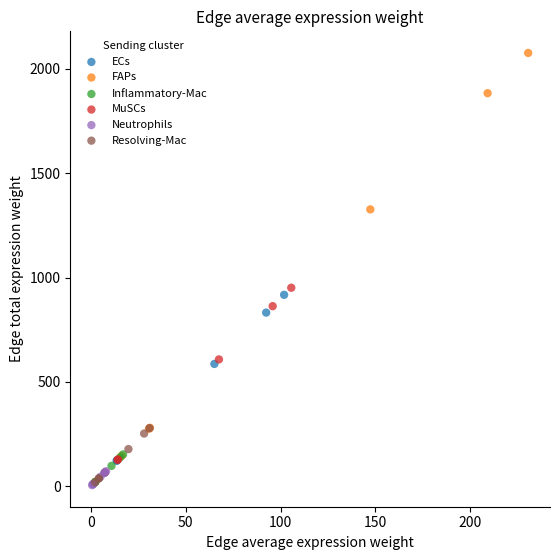

Which series has the largest Y range (max minus min)?

FAPs